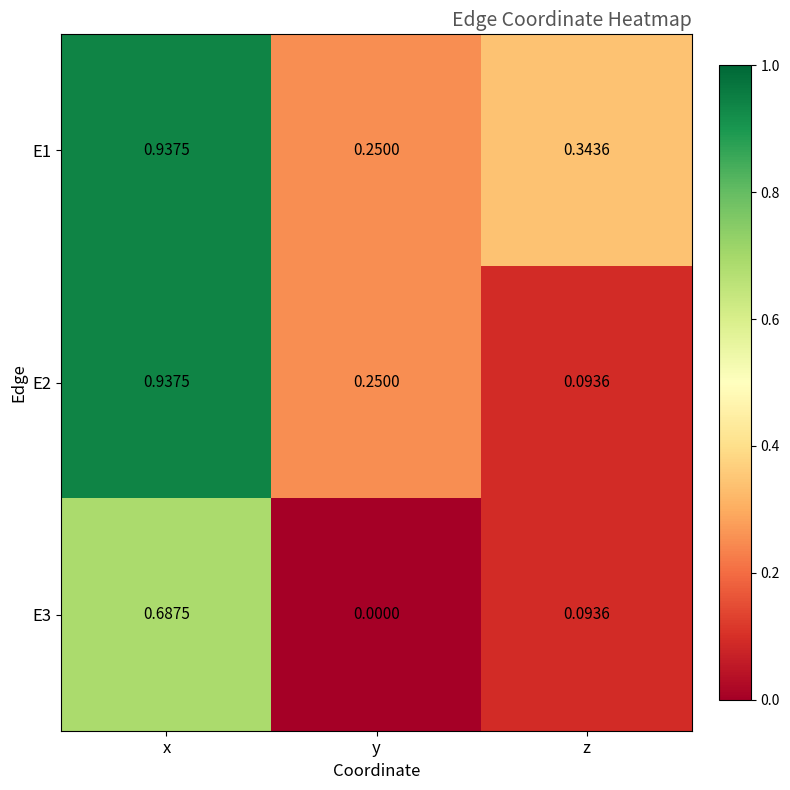

Which category has the highest value in the E1 series?

x